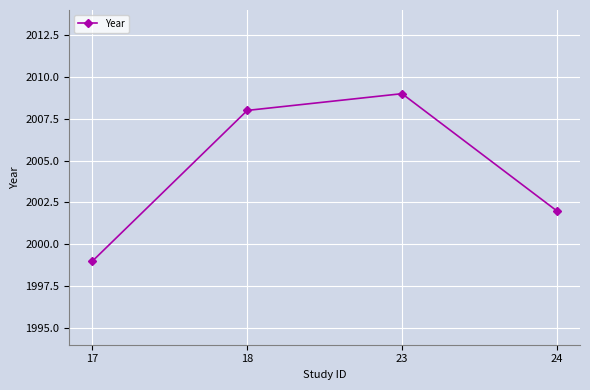

How many values are below 2008?

2